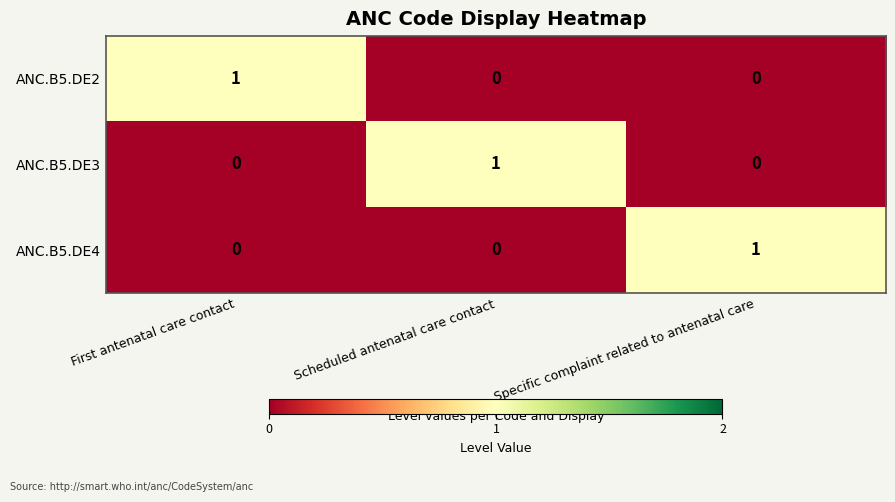

How many ANC.B5.DE3 values are between 0 and 1?

3